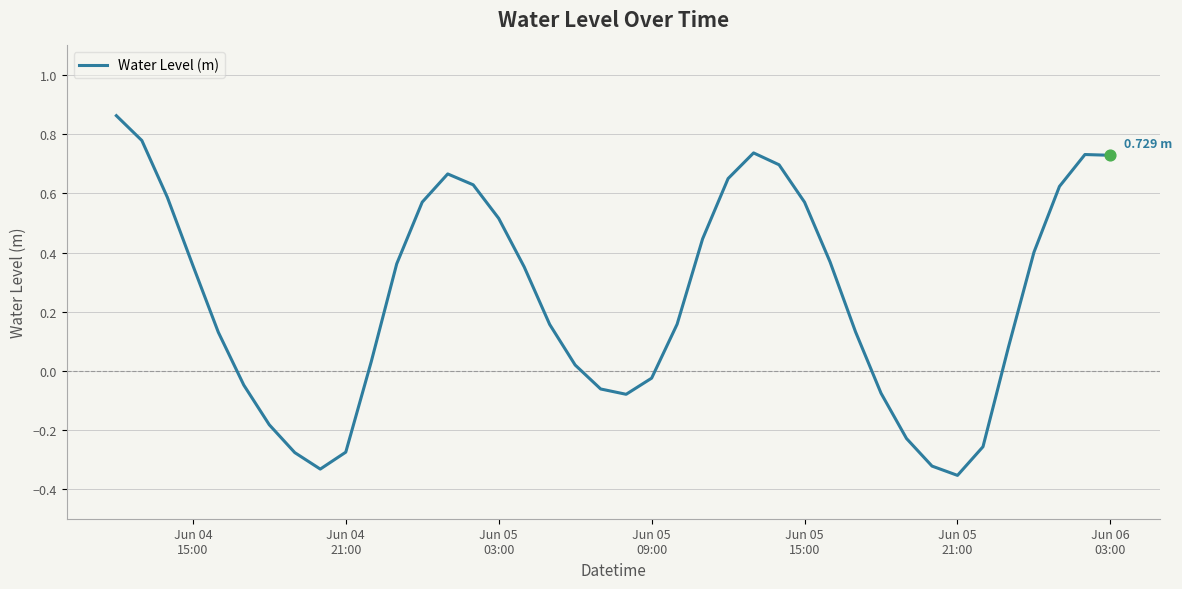

What is the difference between the maximum and minimum values?

1.2